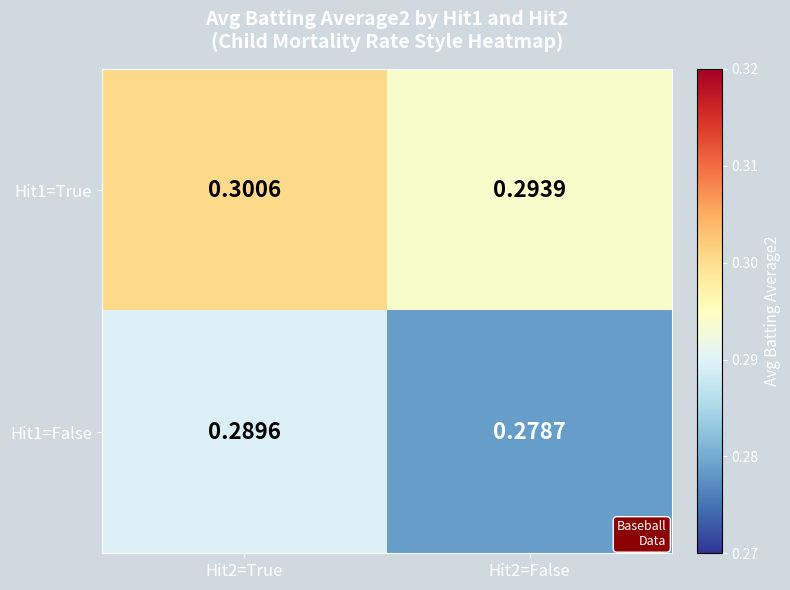

At how many categories does at least one series exceed 0?

2